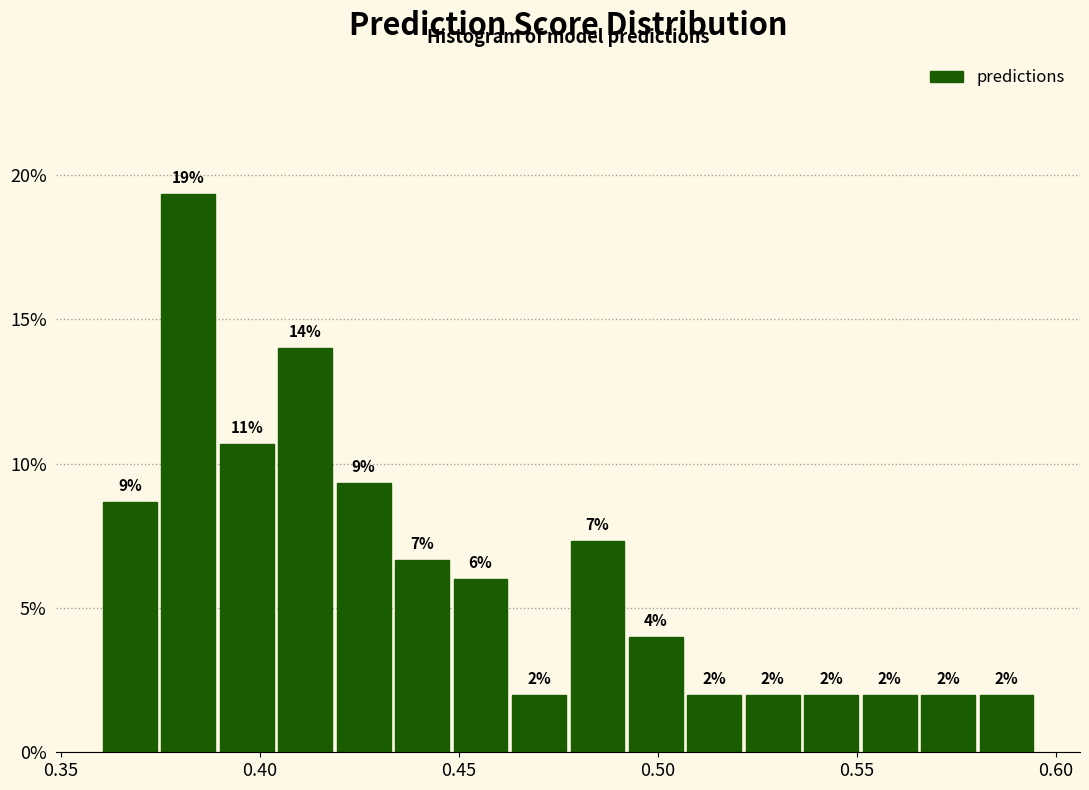

Read against the x-axis, roughly where is the centre of the tallest bar?

0.380